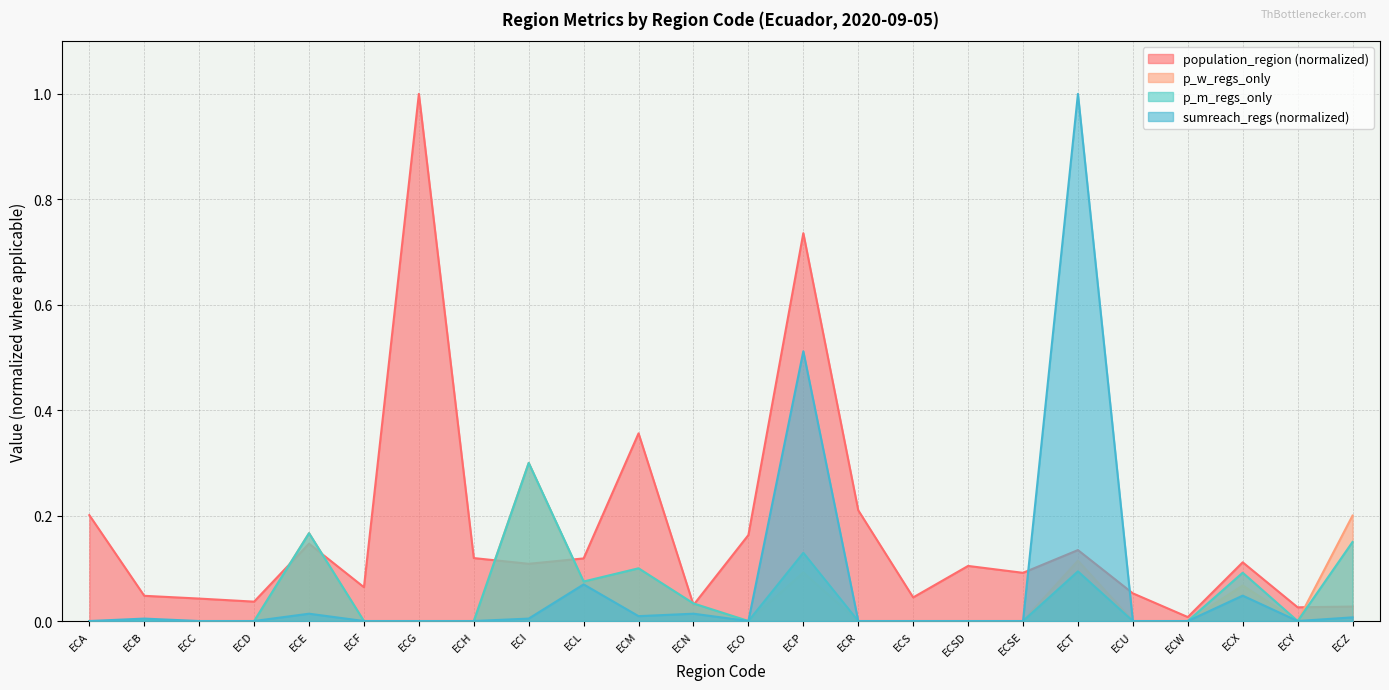

In sumreach_regs, how many points are higher than both neighbors (excluding endpoints)?

7